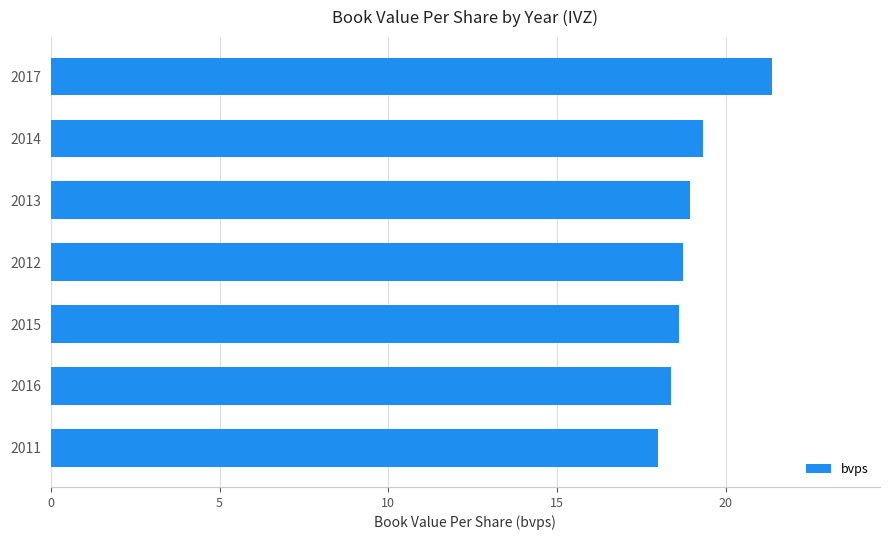

What is the sum of all values?

133.3